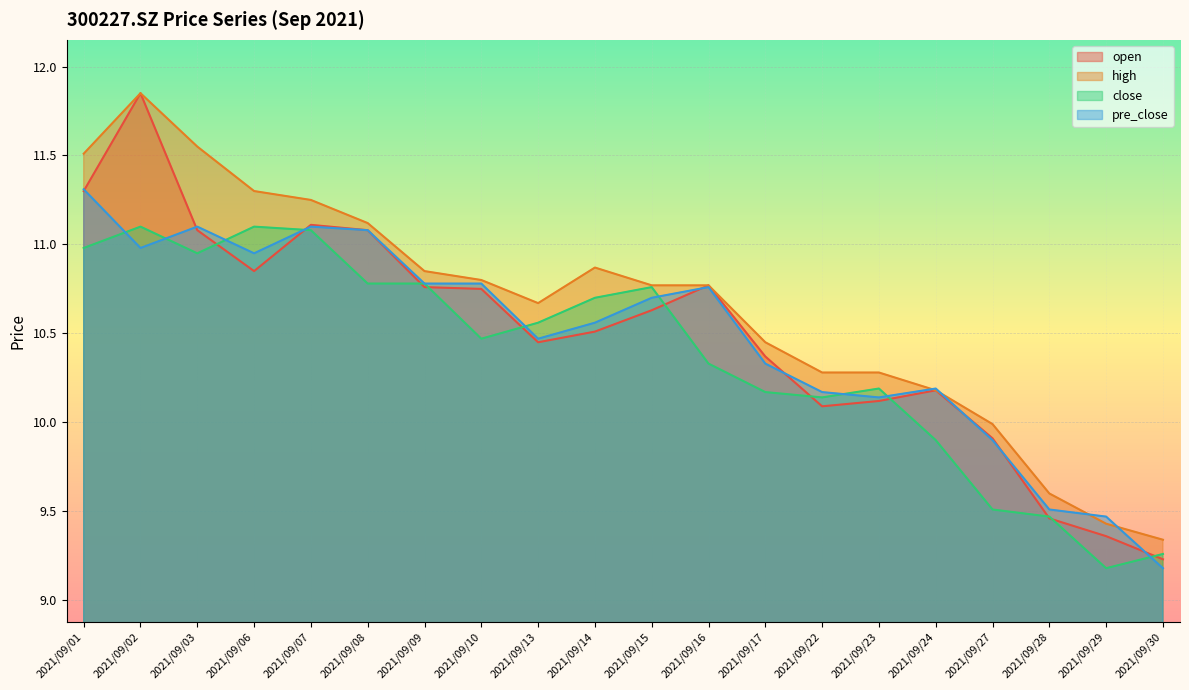

True or false: close and high cross at least once.

False